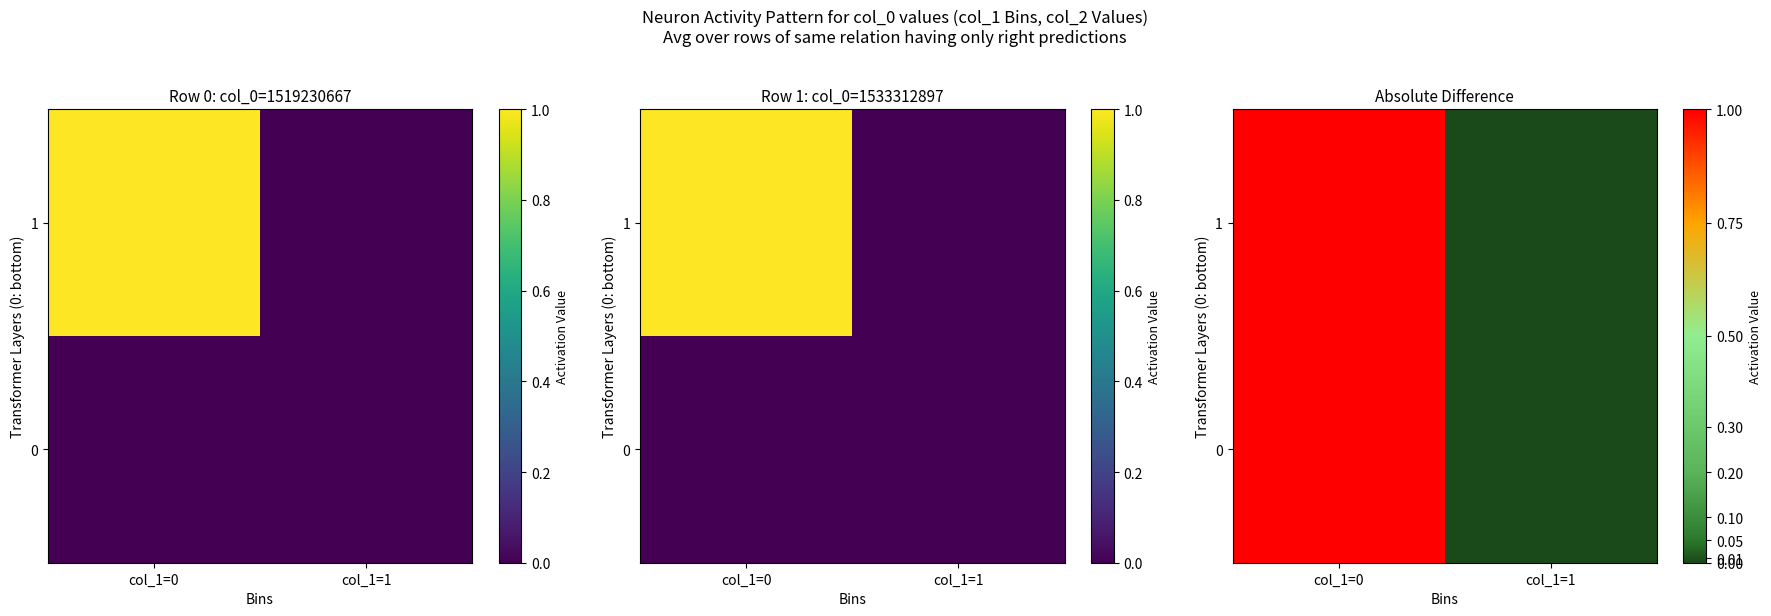

Is the value of 0 at col_1=0 greater than the value of 1 at col_1=0?

No